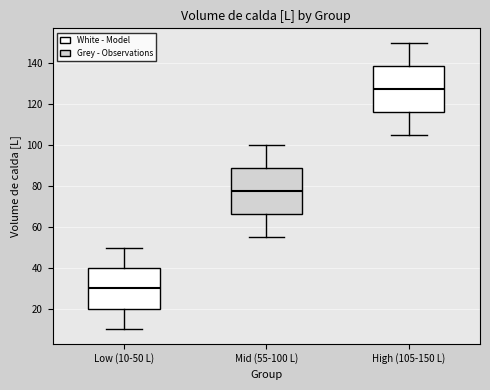

Where does the median line of the box for Low (10-50 L) sit on the y-axis? The values are not printed on the chart, so give them approximately, as read against the axis.

30